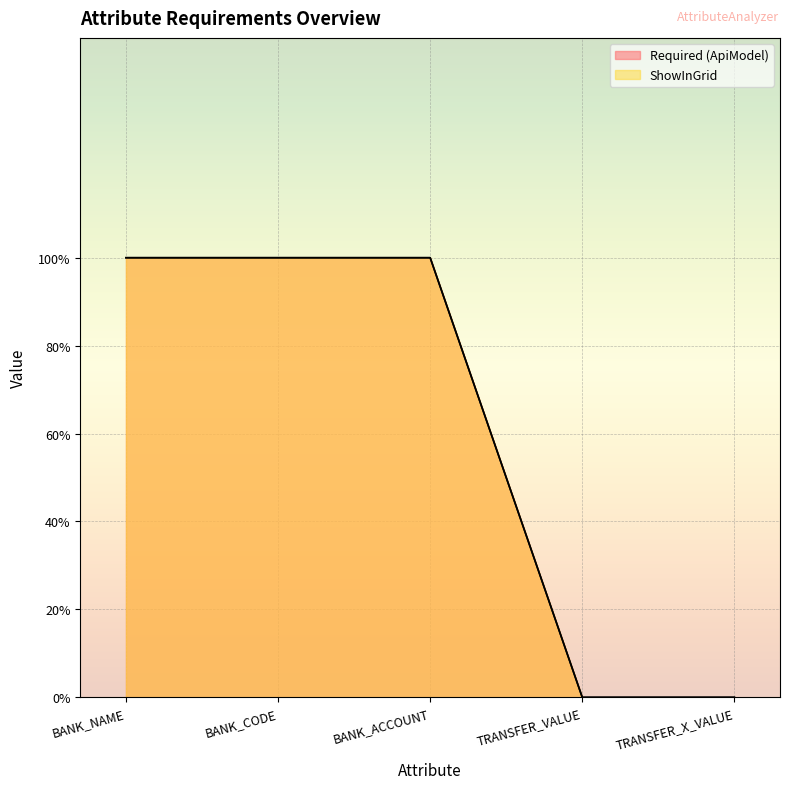

The ShowInGrid series shows 0 at TRANSFER_X_VALUE. True or false?

True